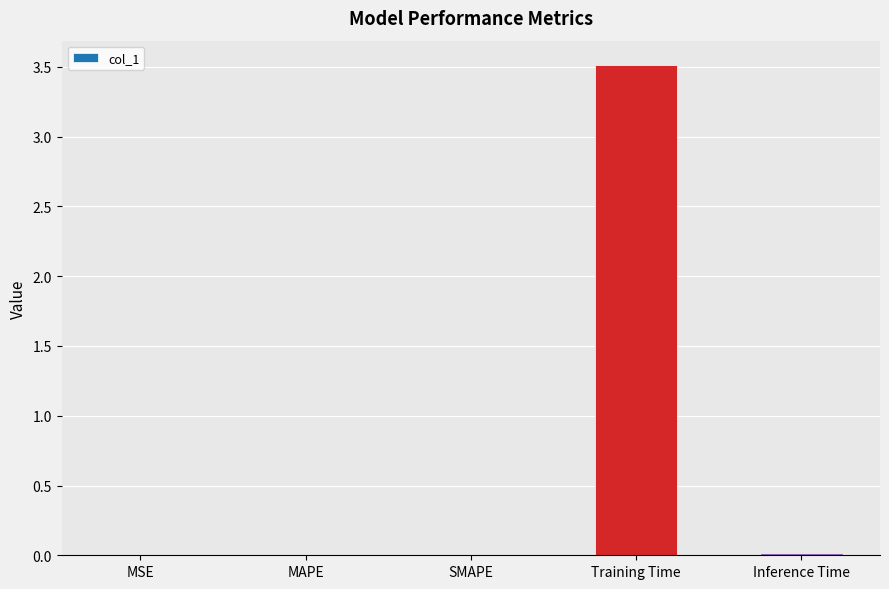

True or false: the data shows 0.0 at SMAPE.

True